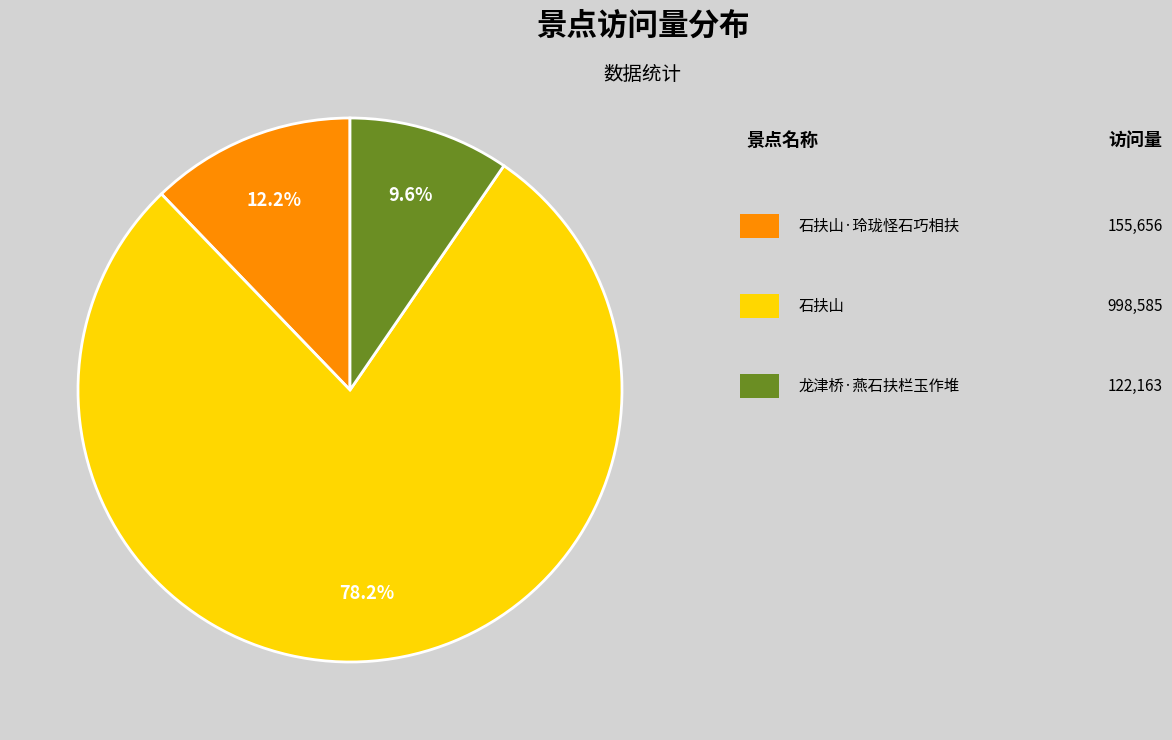

Does any single category account for the majority?

Yes